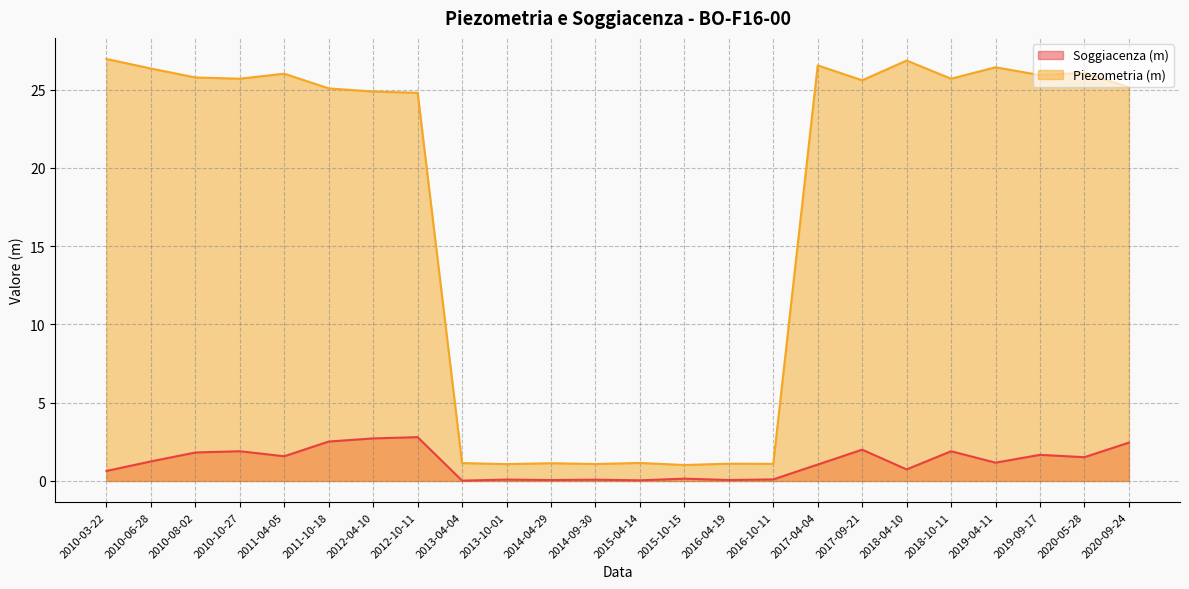

At how many categories does at least one series exceed 19?

16